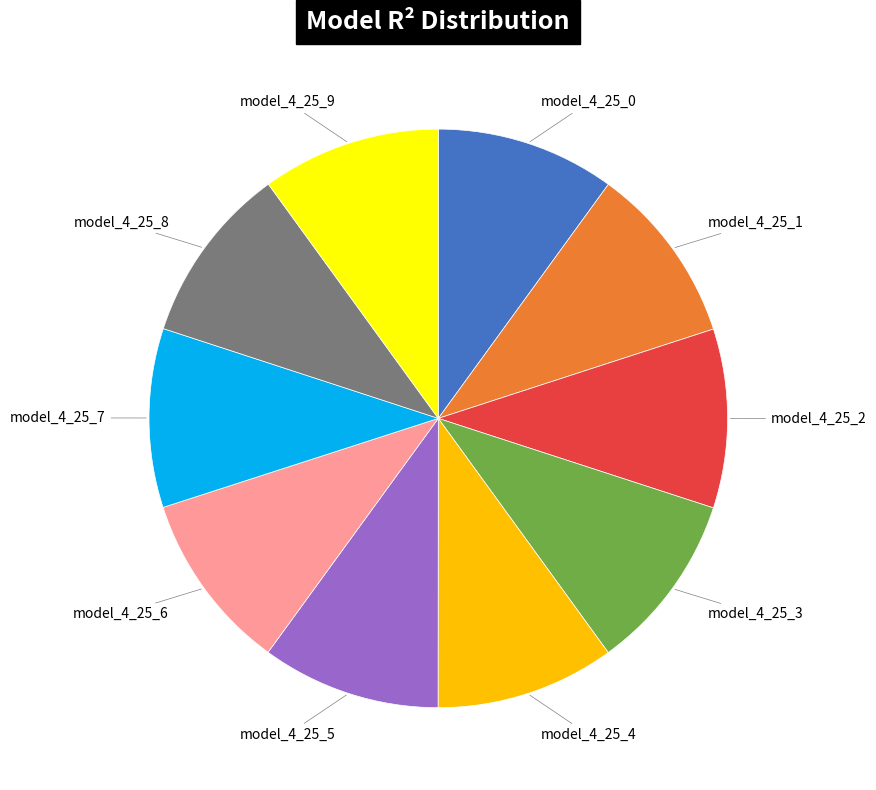

Is there a majority slice in this chart?

No